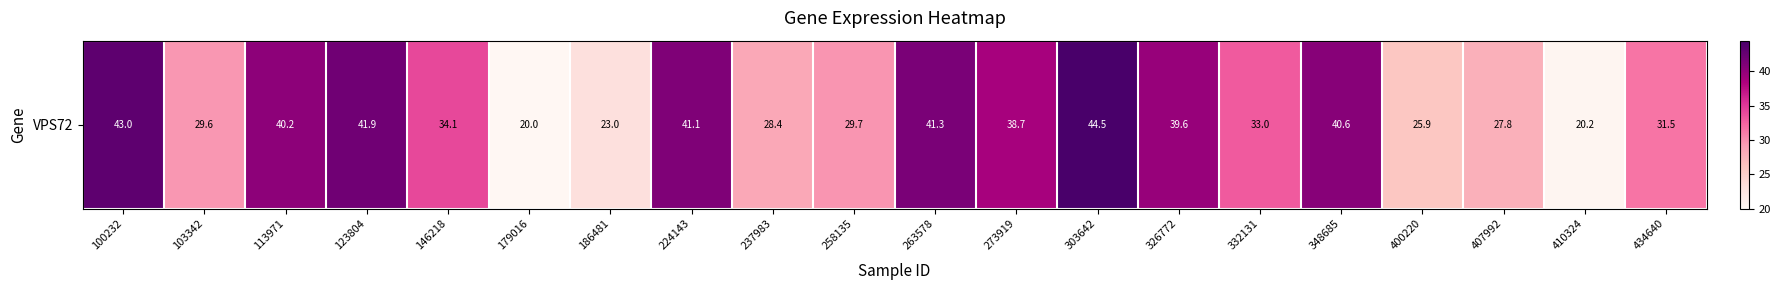

What is the difference between the maximum and minimum values?

24.5